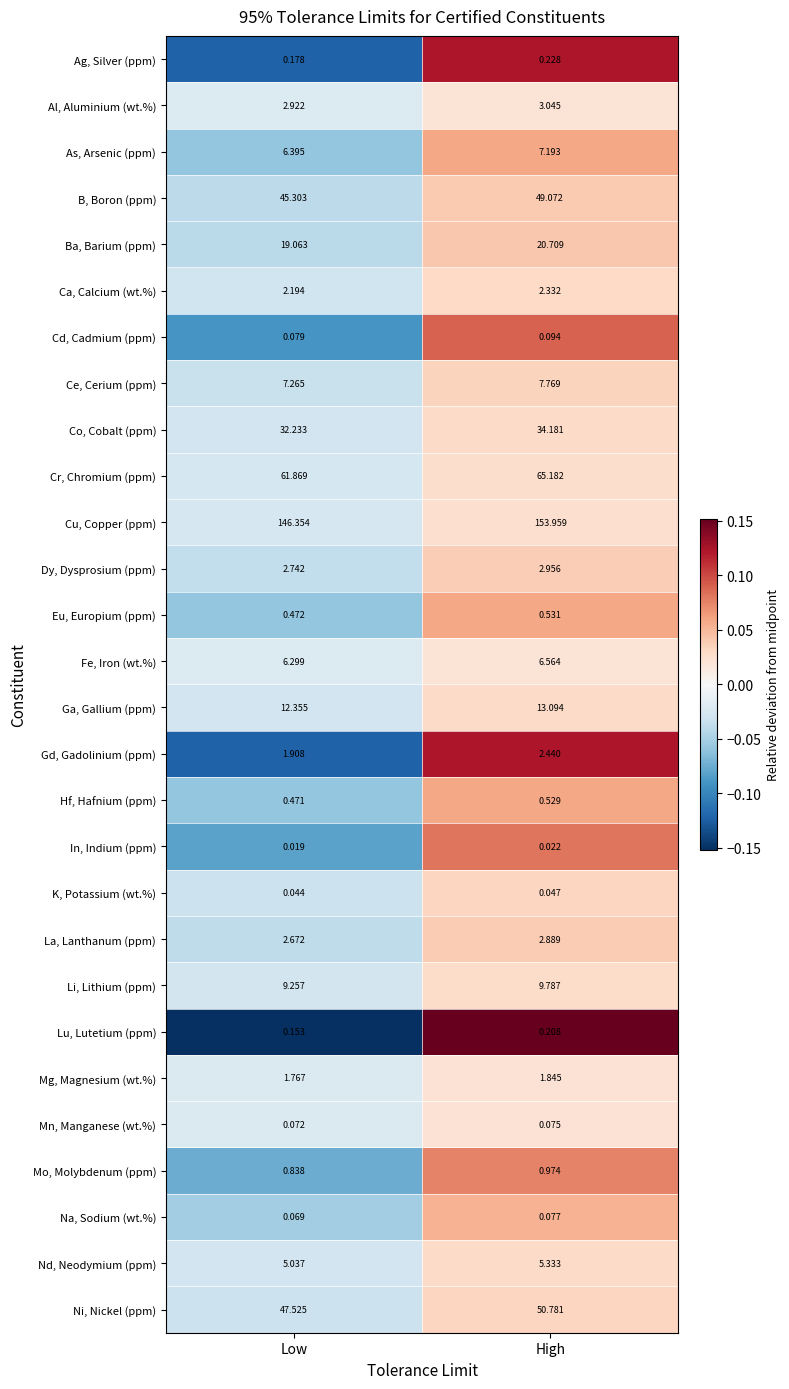

Which category has the lowest value across all series?

Low